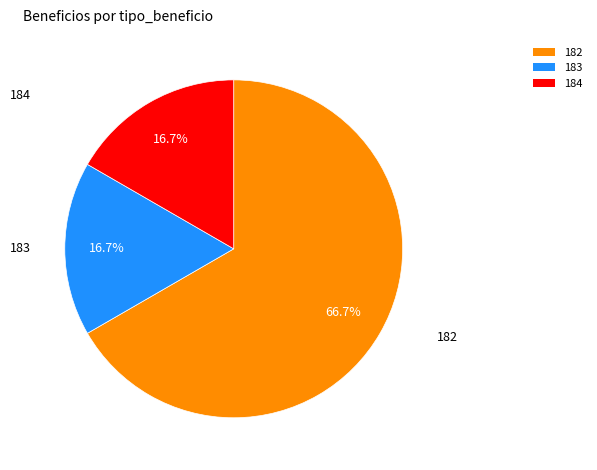

To the nearest percent, what is the average slice percentage?

33%